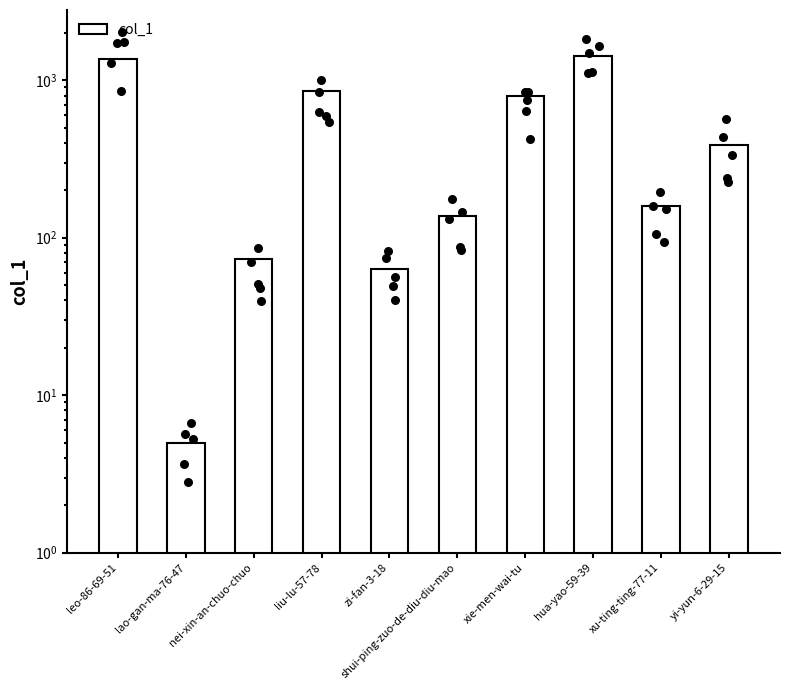

What is the change in value from leo-86-69-51 to yi-yun-6-29-15?

-977